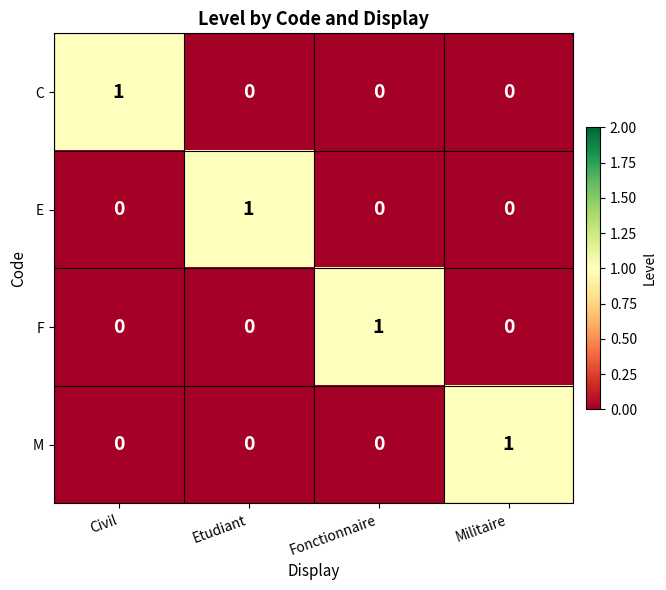

Is the value of F at Etudiant greater than the value of C at Civil?

No